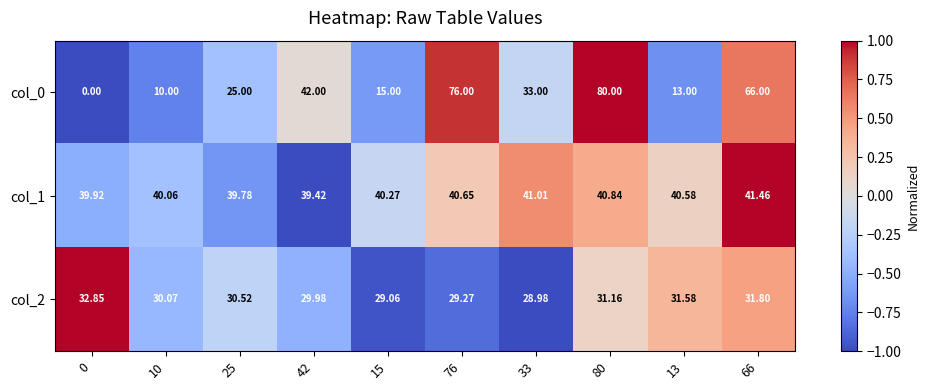

Is the value of col_0 at 15 greater than the value of col_2 at 25?

No